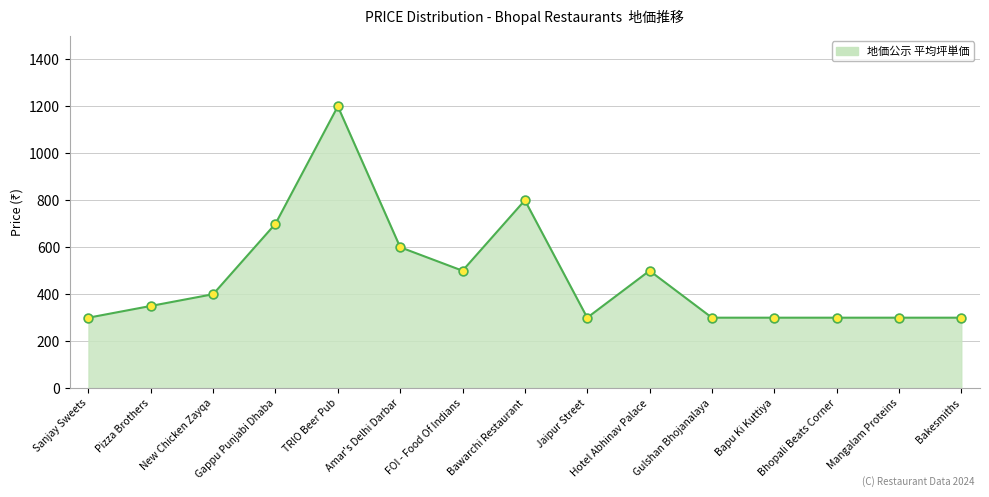

Which has a higher value, FOI - Food Of Indians or Bawarchi Restaurant?

Bawarchi Restaurant